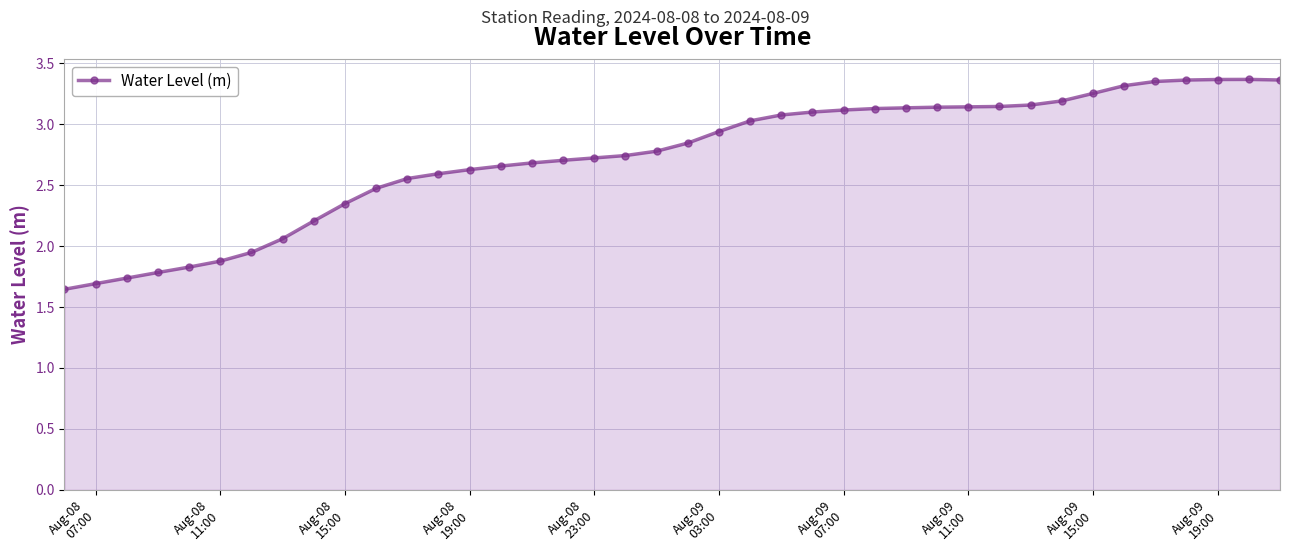

True or false: the data has more than 0 interior local peaks.

True